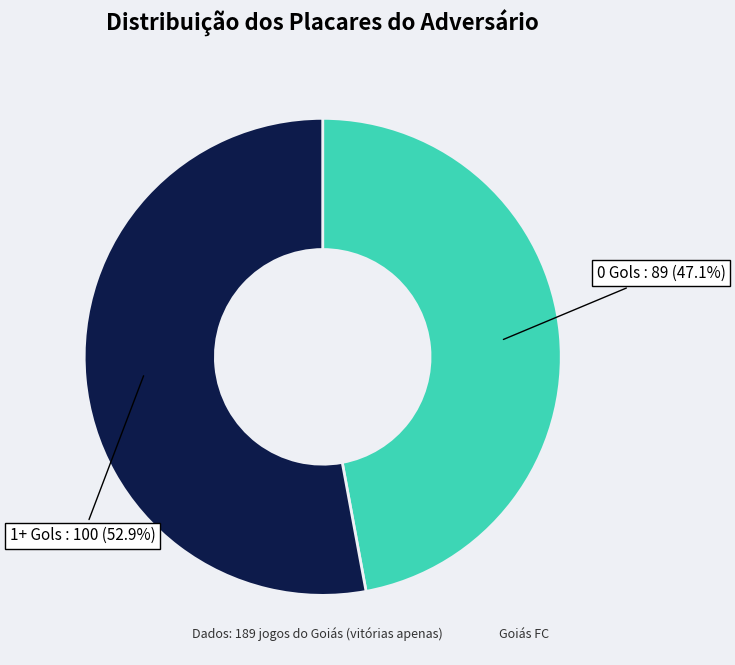

How many slices are in this pie chart?

2